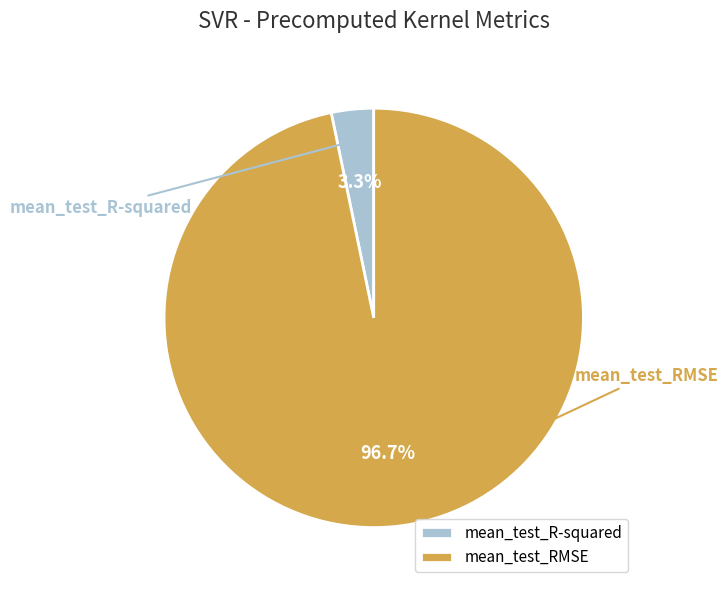

True or false: mean_test_R-squared accounts for 1% of the total.

False